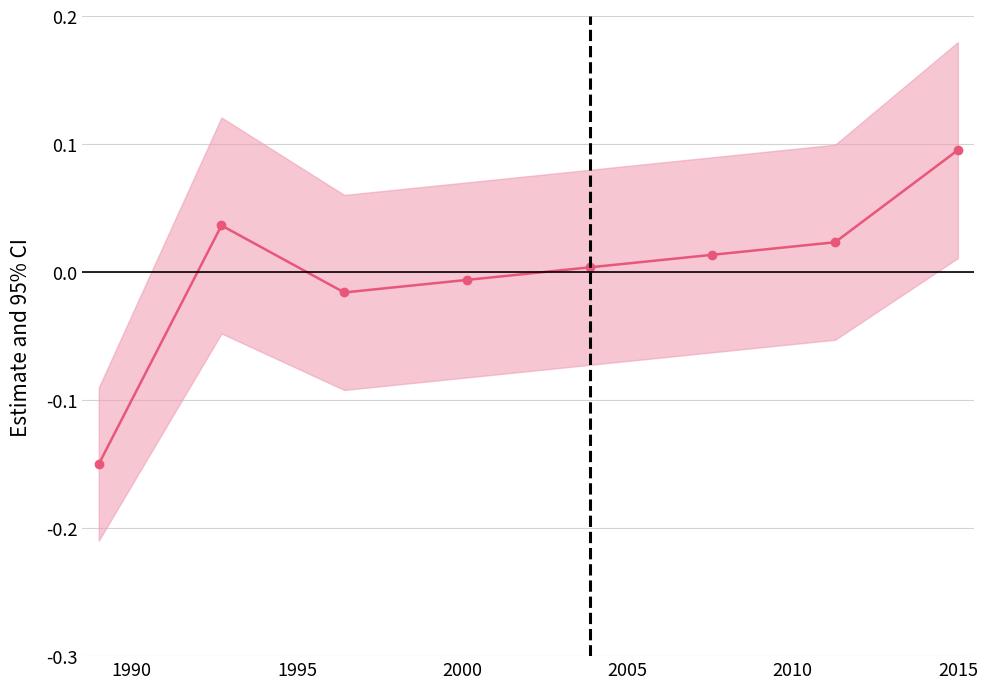

What is the greatest value displayed?

0.1